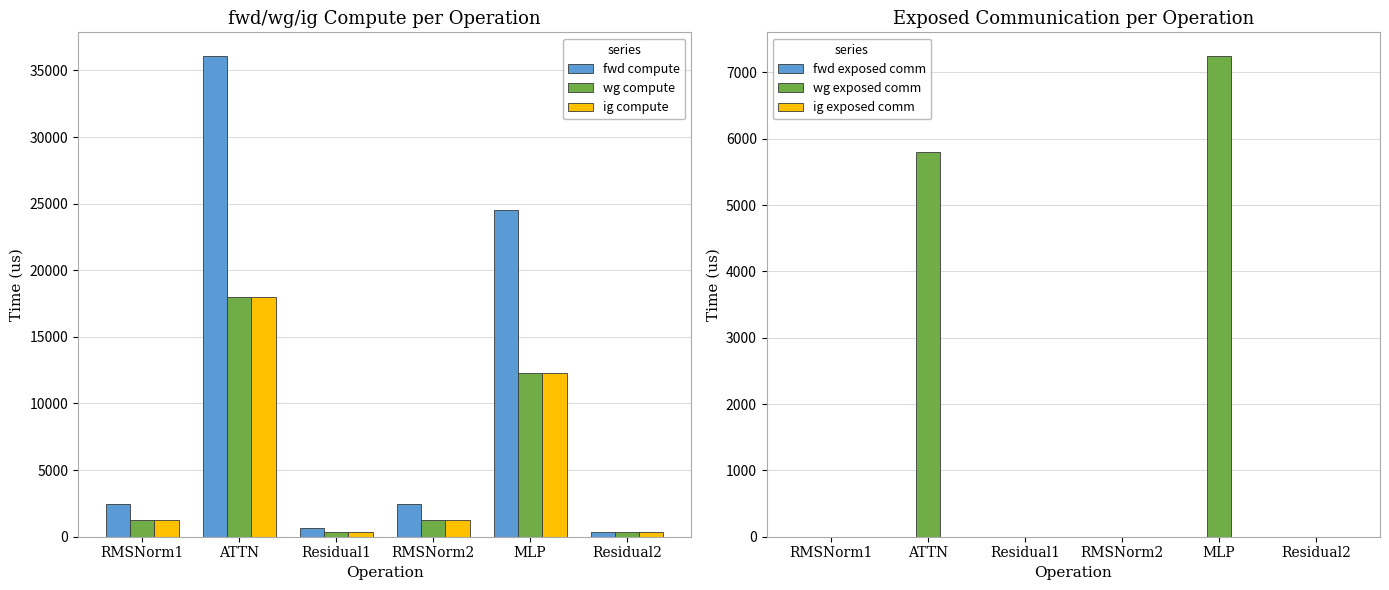

What is the difference between the second highest and minimum values in the wg exposed comm series?

5803.5